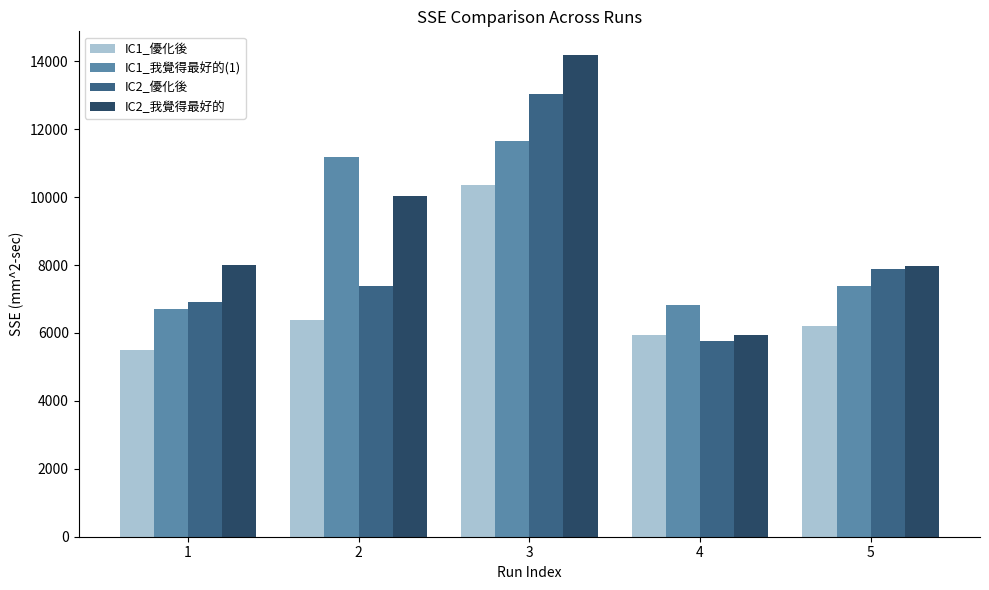

Where is IC2_優化後 nearest to the value 9400?

5